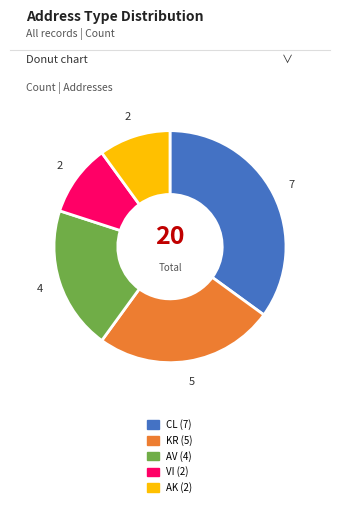

True or false: AK accounts for 15% of the total.

False